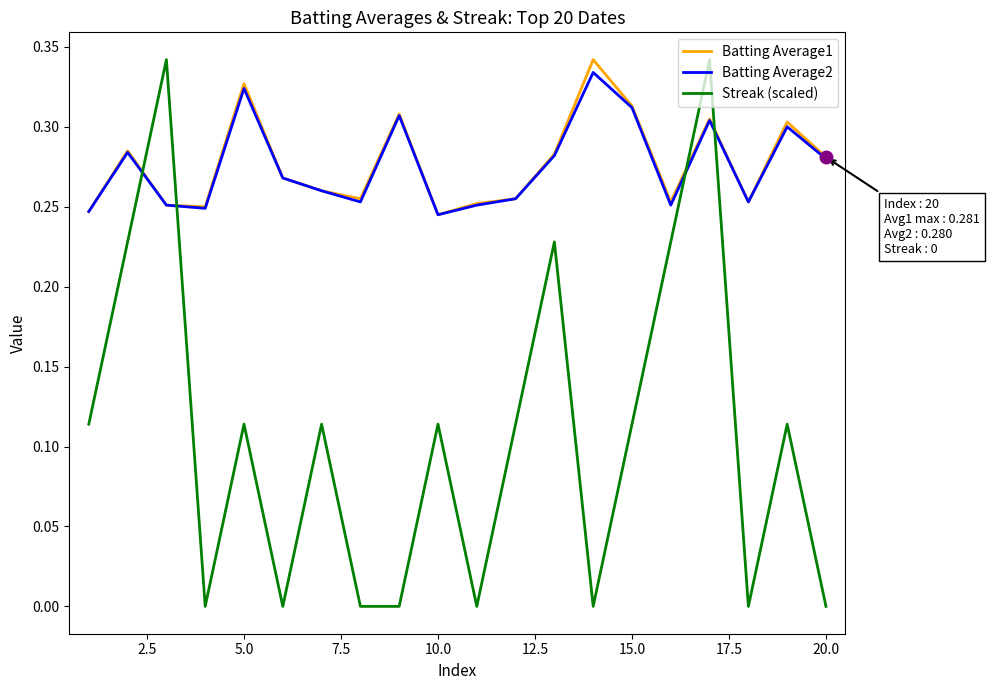

True or false: Streak (scaled) and Batting Average1 cross at least once.

True